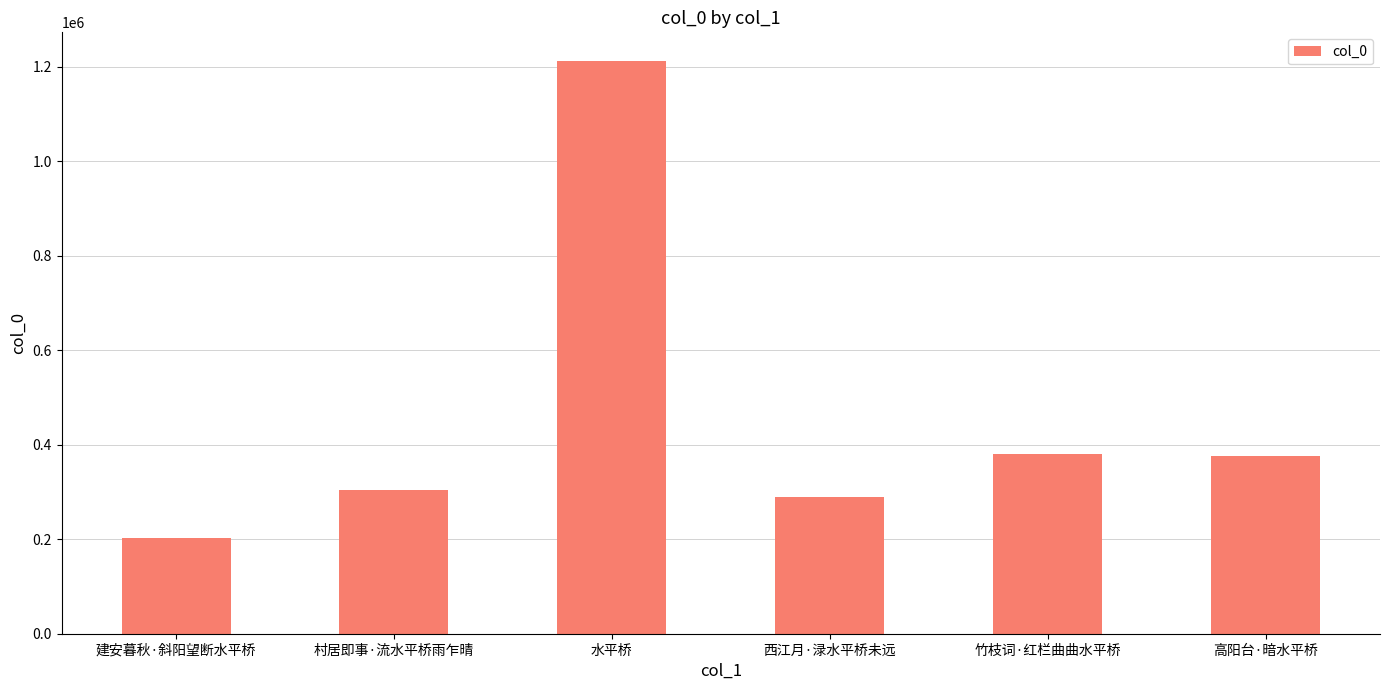

True or false: the data shows 203463 at 建安暮秋·斜阳望断水平桥.

True